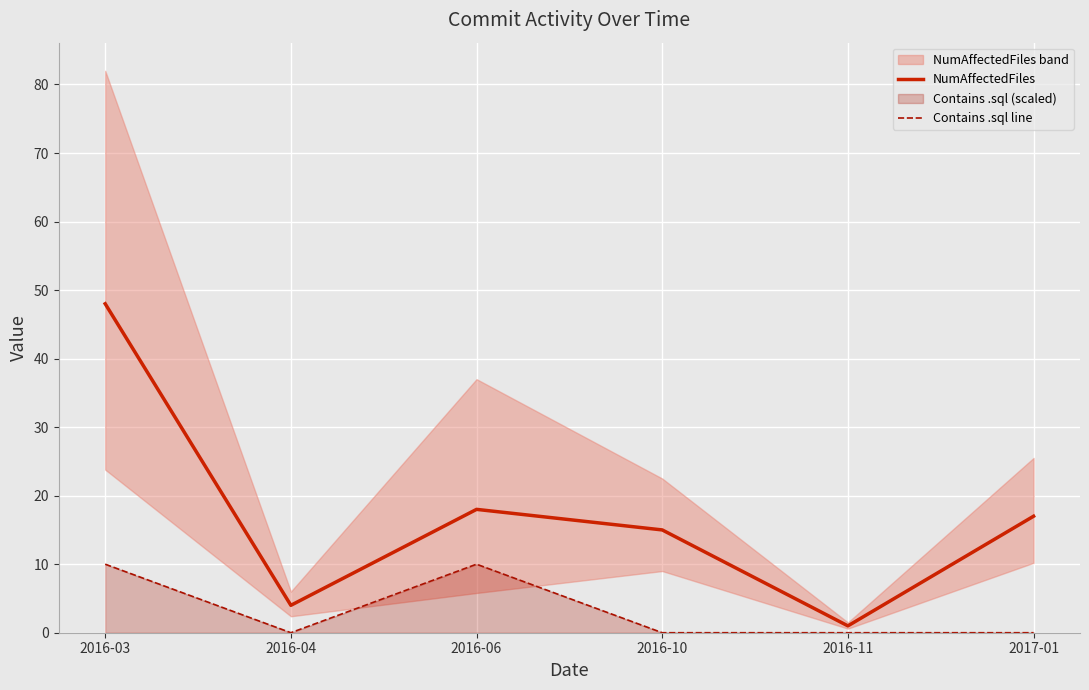

Between 2016-04 and 2016-06, which series saw the biggest shift?

NumAffectedFiles